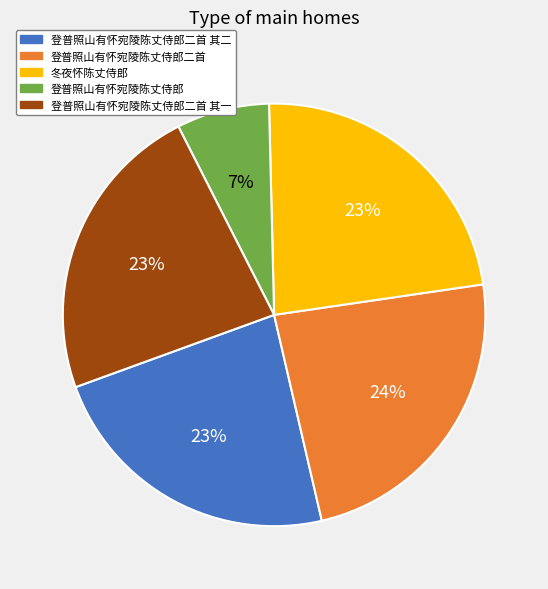

What percentage is the 登普照山有怀宛陵陈丈侍郎二首 其二 slice, to the nearest percent?

23%